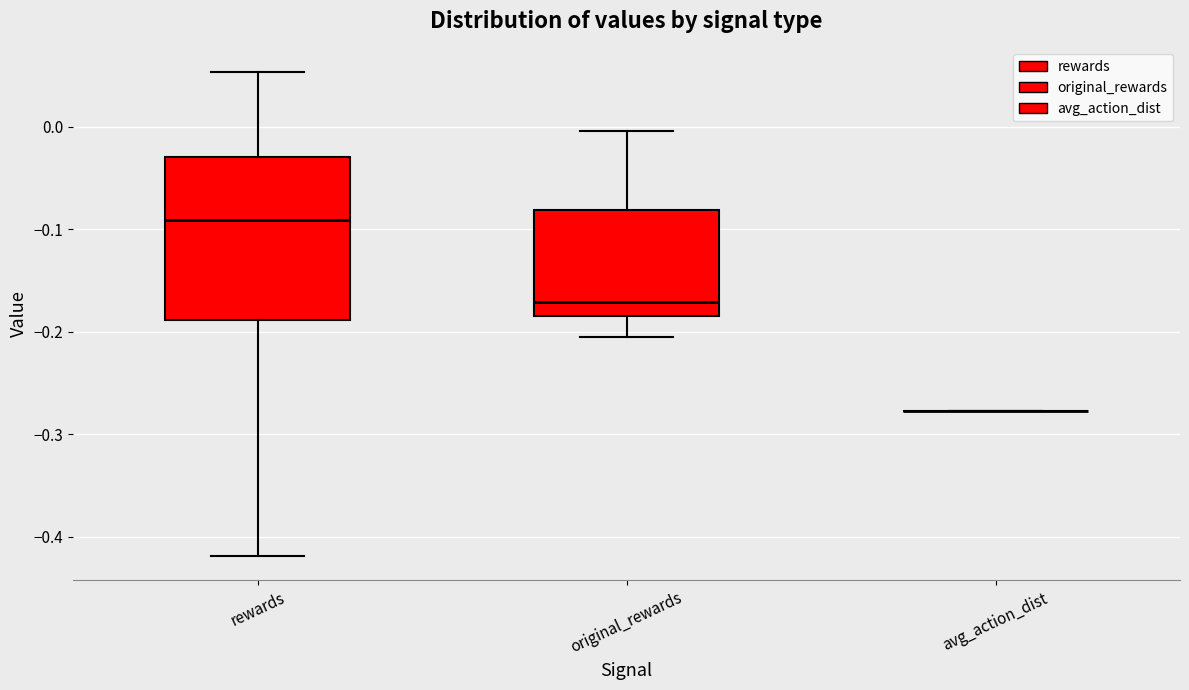

Where does the lower whisker of the box for original_rewards end on the y-axis? The values are not printed on the chart, so give them approximately, as read against the axis.

-0.20